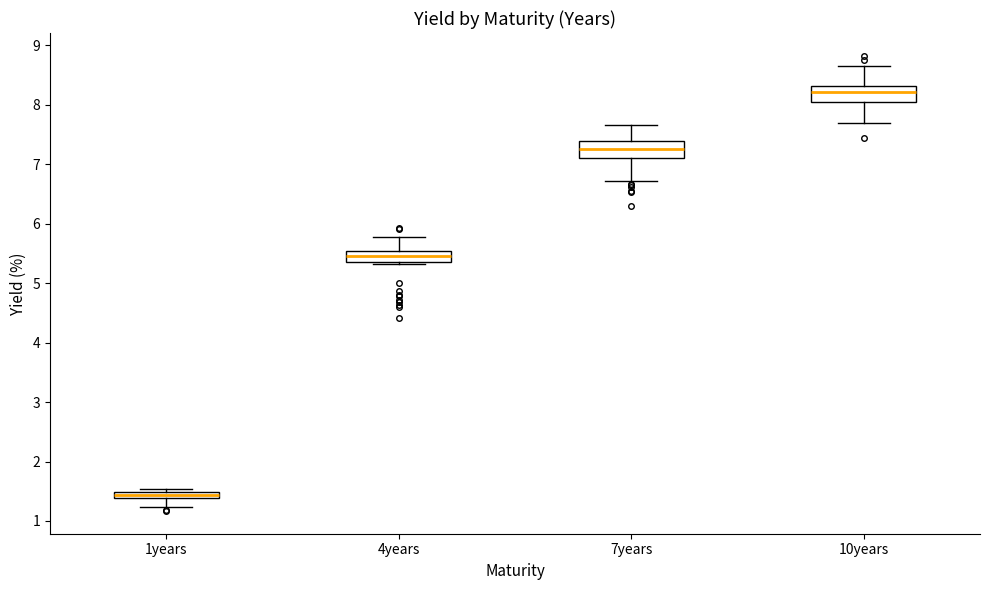

Where is the upper edge of the box for 4years on the y-axis? The values are not printed on the chart, so give them approximately, as read against the axis.

5.5